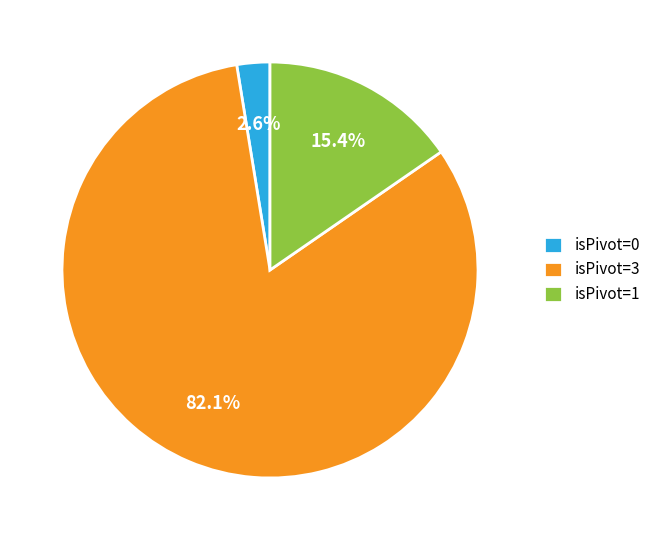

Is the sum of isPivot=1 and isPivot=3 greater than half?

Yes